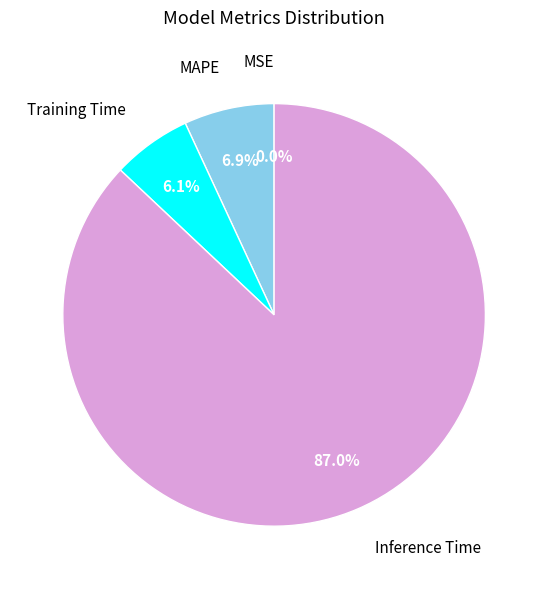

Is there a majority slice in this chart?

Yes